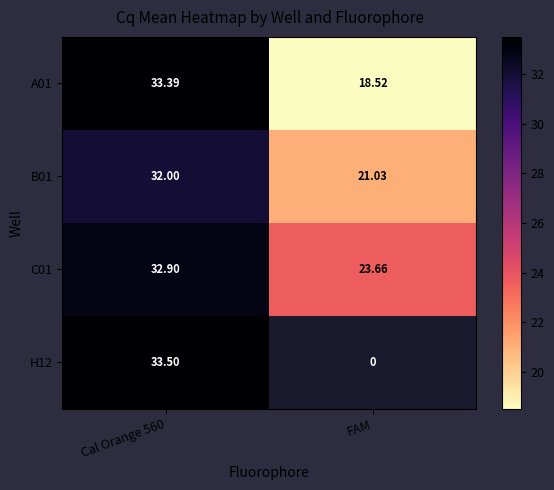

Is the value of H12 at Cal Orange 560 greater than the value of C01 at FAM?

Yes